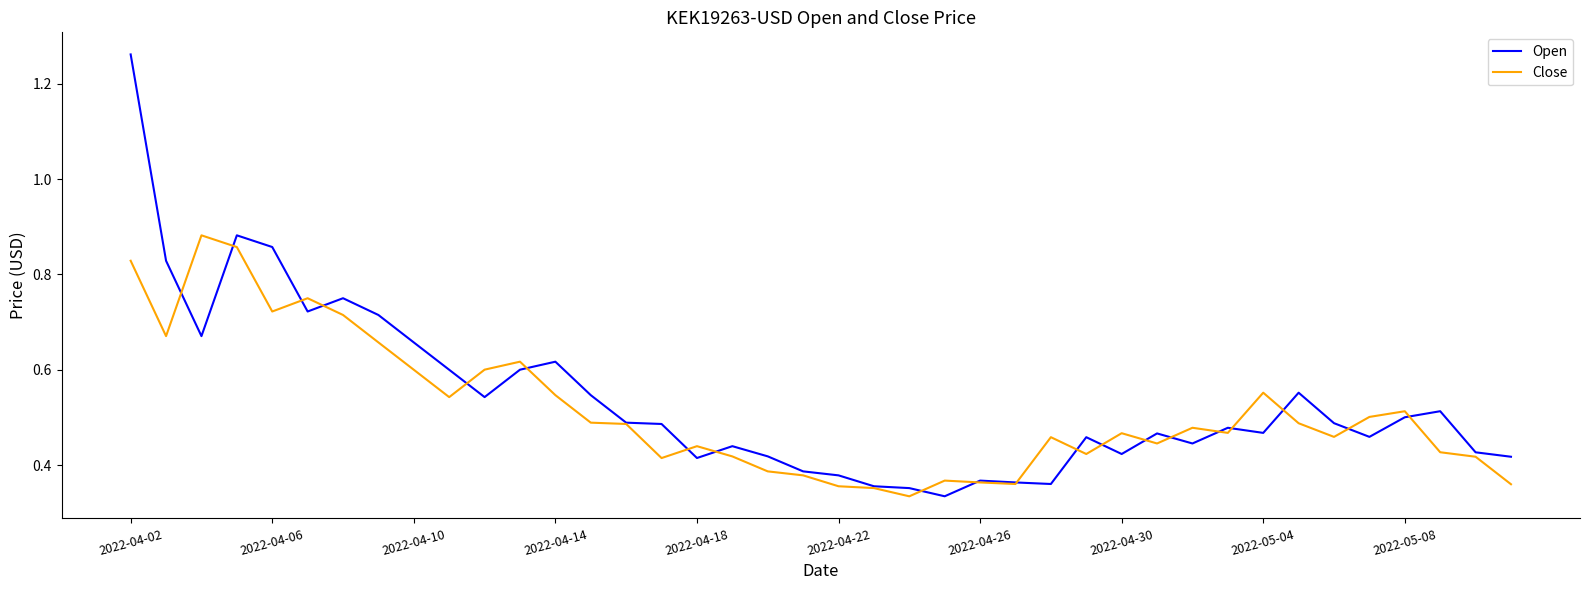

True or false: Open and Close intersect in this chart.

True